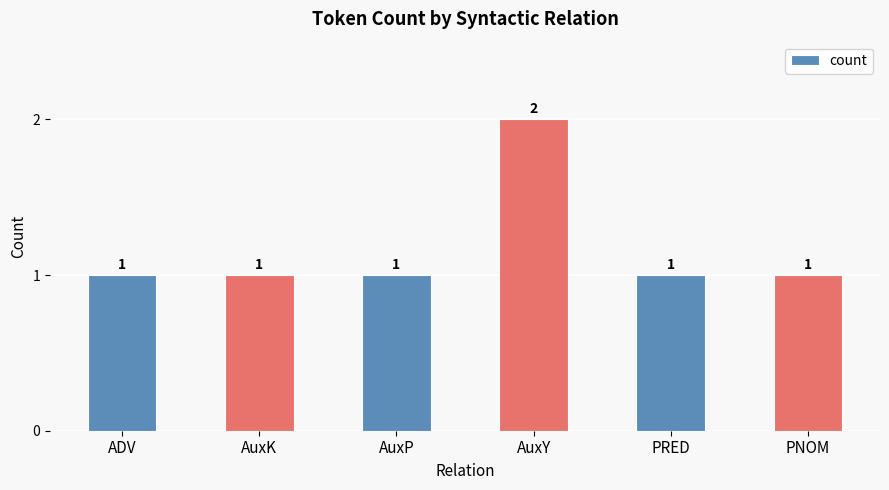

What is the sum of all values?

7